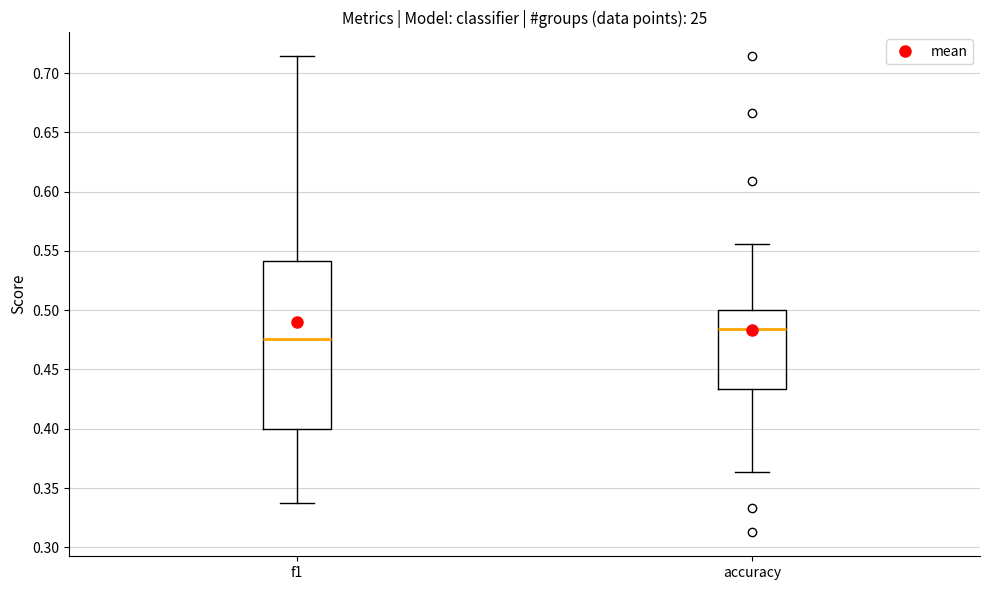

Reading left to right, transcribe this box plot: for each box, give where its median line is, the range the box spans, and where its two whiskers end, as read against the y-axis. The values are not printed on the chart, so give them approximately, as read against the axis.

f1: median 0.475, box 0.400 to 0.540, whiskers 0.340 to 0.715
accuracy: median 0.485, box 0.435 to 0.500, whiskers 0.365 to 0.555